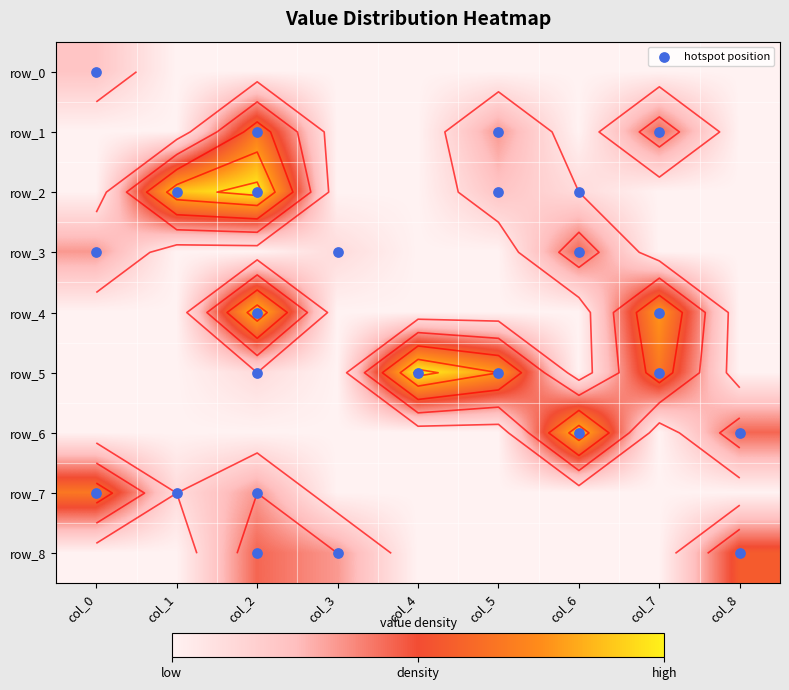

At how many categories does at least one series exceed 7?

4